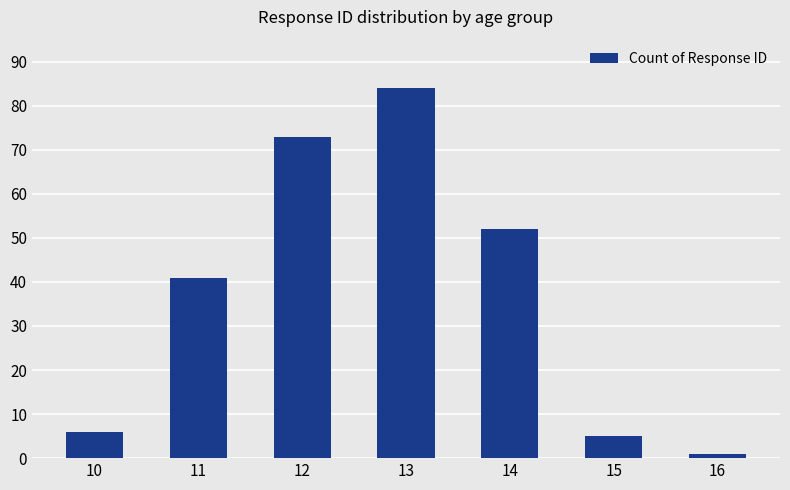

What is the value of the 6th bar from the left?

5